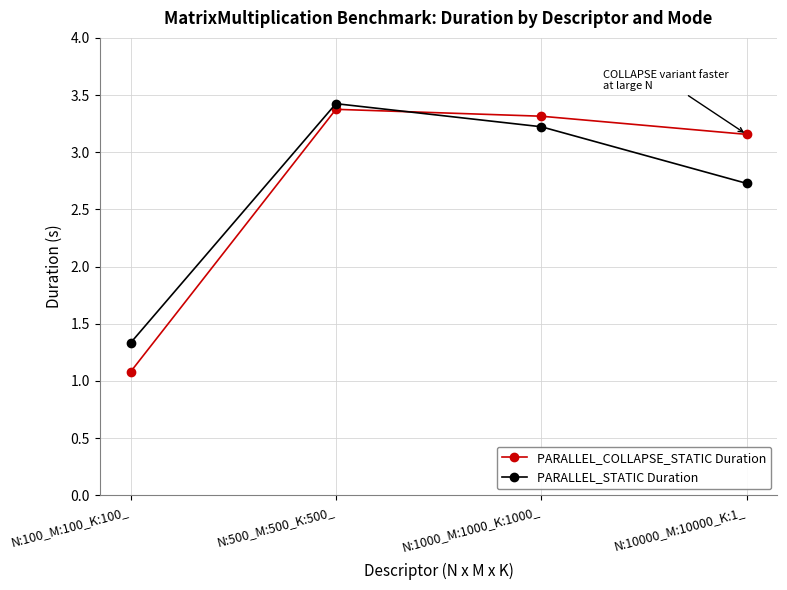

List the labels in order of PARALLEL_COLLAPSE_STATIC Duration value, smallest first.

N:100_M:100_K:100_, N:10000_M:10000_K:1_, N:1000_M:1000_K:1000_, N:500_M:500_K:500_